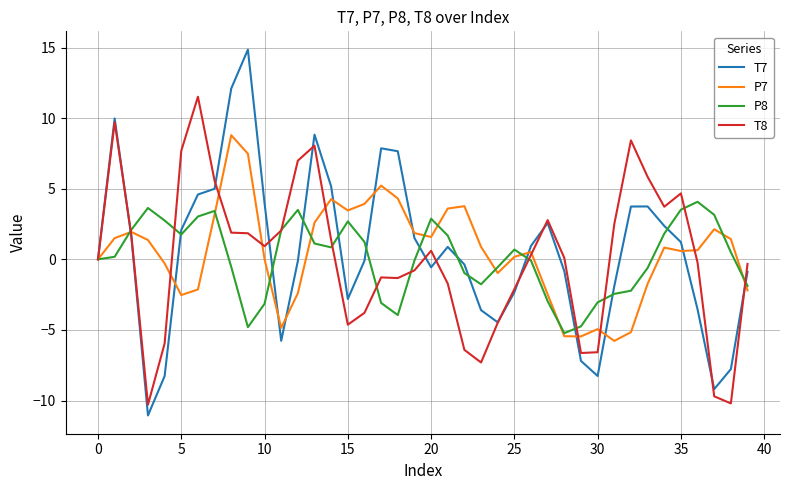

True or false: T7 has more than 0 interior local peaks.

True